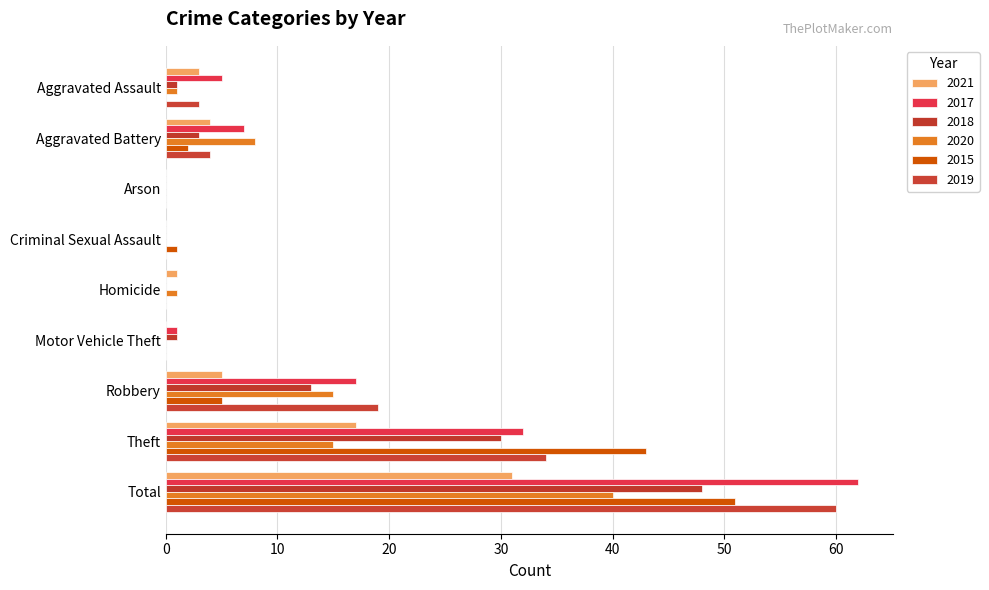

Count the number of categories in the chart.

9